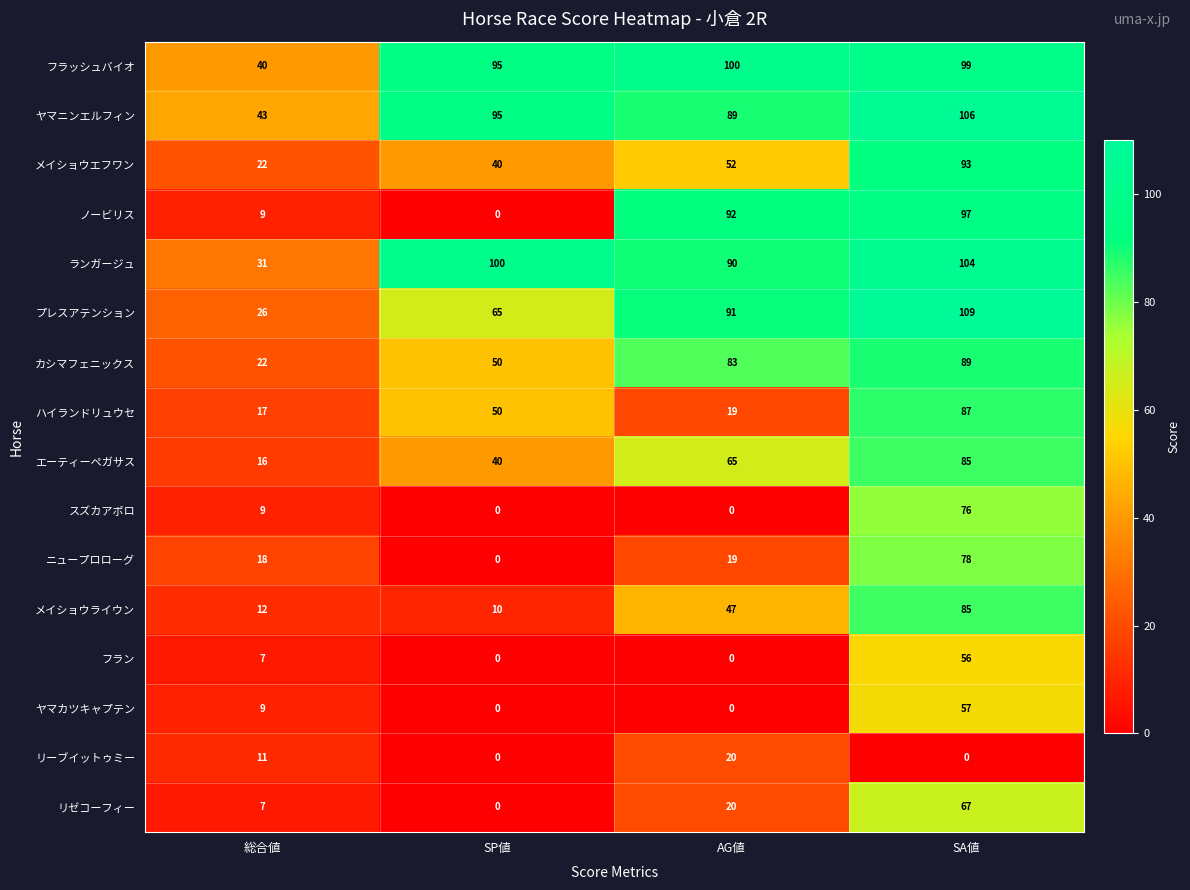

What is the sum of all プレスアテンション values?

291